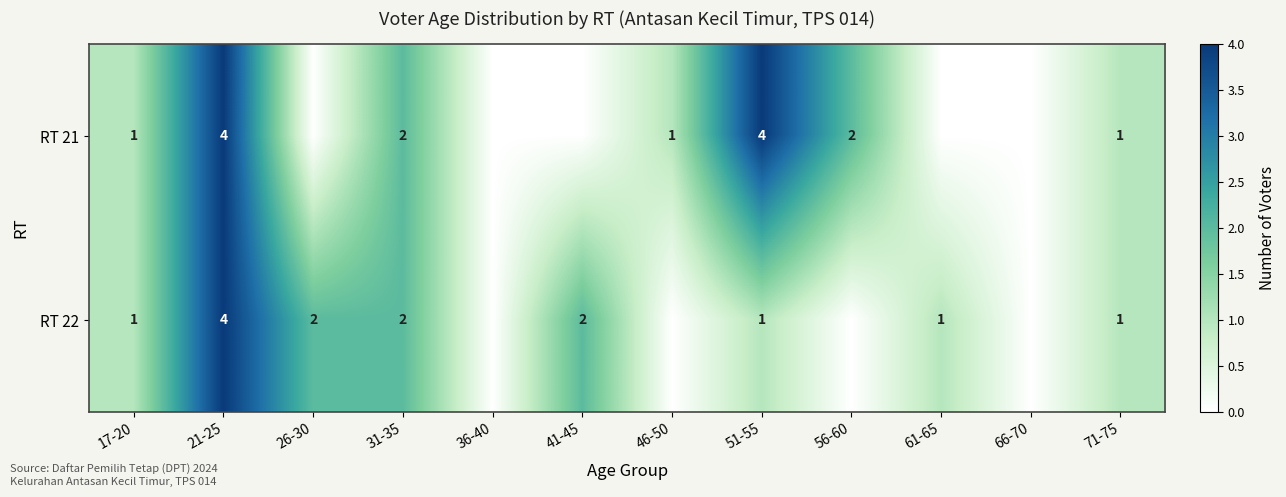

What is the difference between the RT 22 values at 21-25 and 71-75?

3